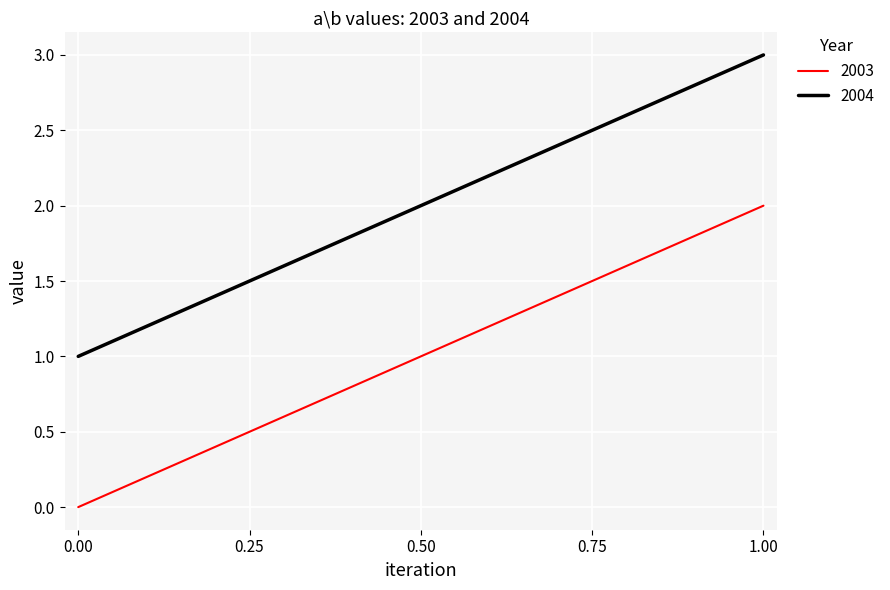

Count the number of data series in this chart.

2